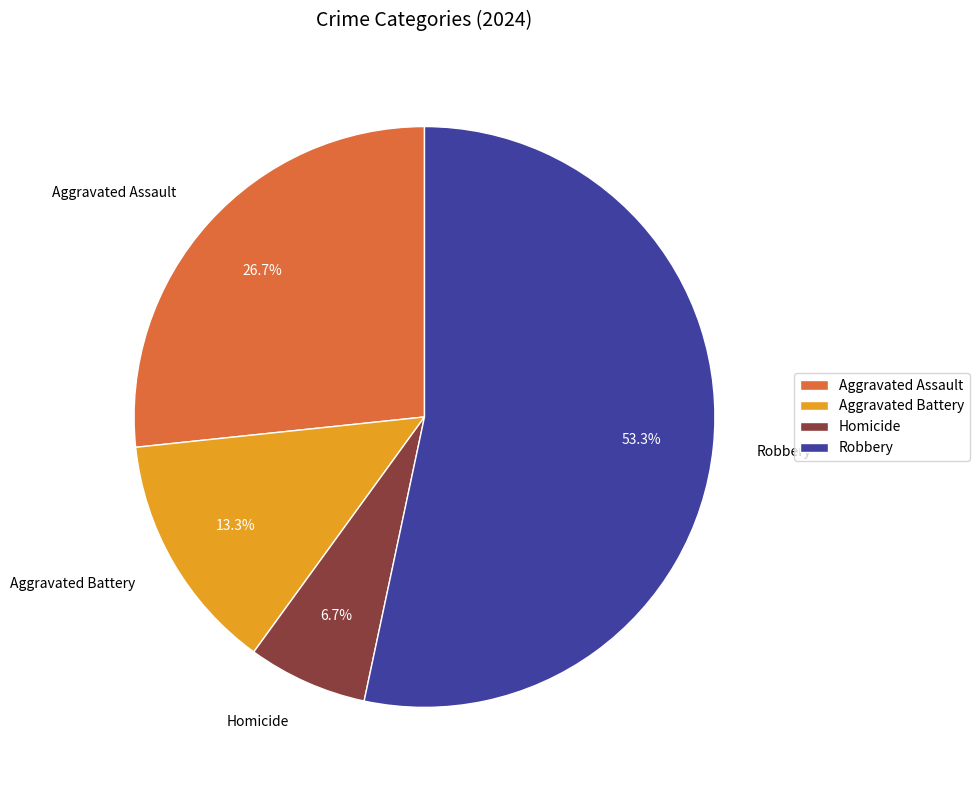

To the nearest percent, what is the difference between the Homicide and Aggravated Battery slice percentages?

7%